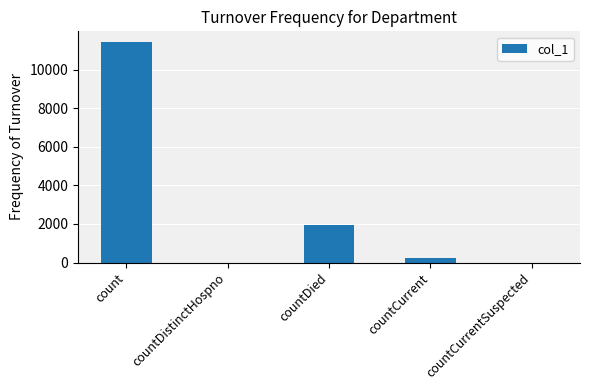

The chart shows a value of 4736 at countCurrentSuspected. True or false?

False